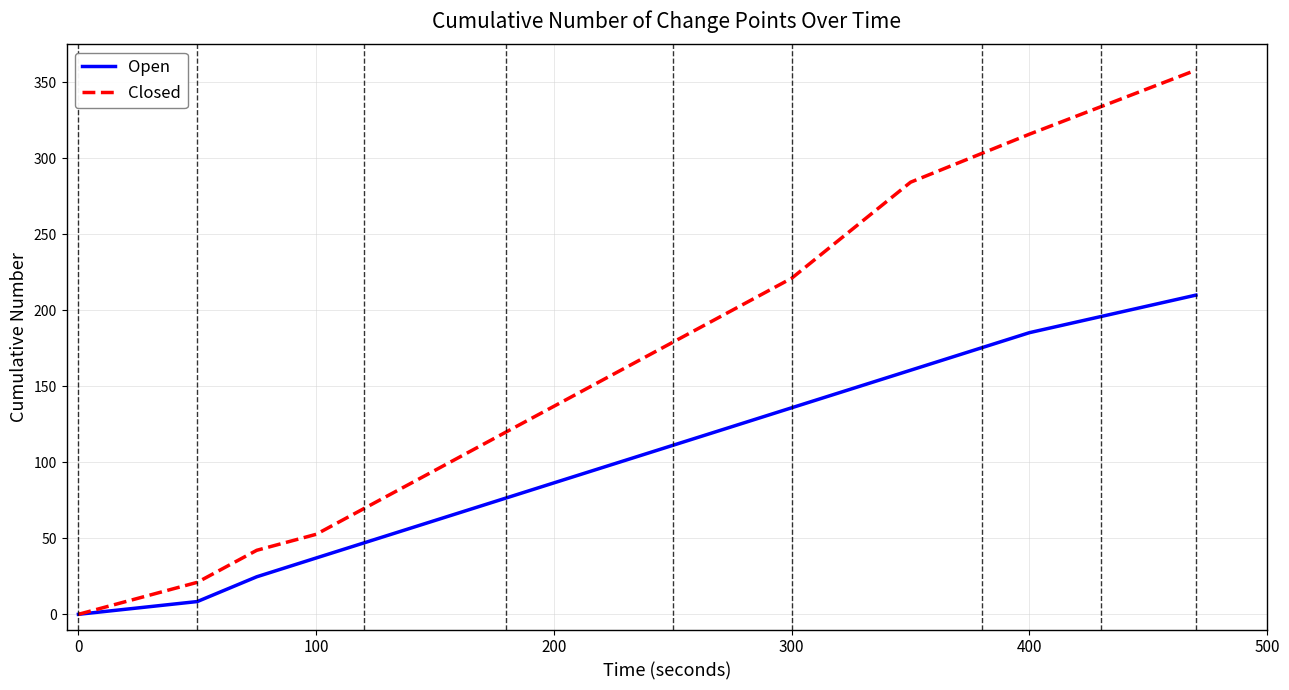

Reading left to right, extract all data points from this chart.

Open: 0.0	4.2	8.4	24.7	37.1	49.4	61.8	74.1	86.5	98.8	111.2	123.5	135.9	148.2	160.6	185.3	210.0
Closed: 0.0	10.5	21.1	42.1	52.6	73.7	94.8	115.8	136.9	157.9	179.0	200.1	221.1	252.7	284.3	315.9	358.0